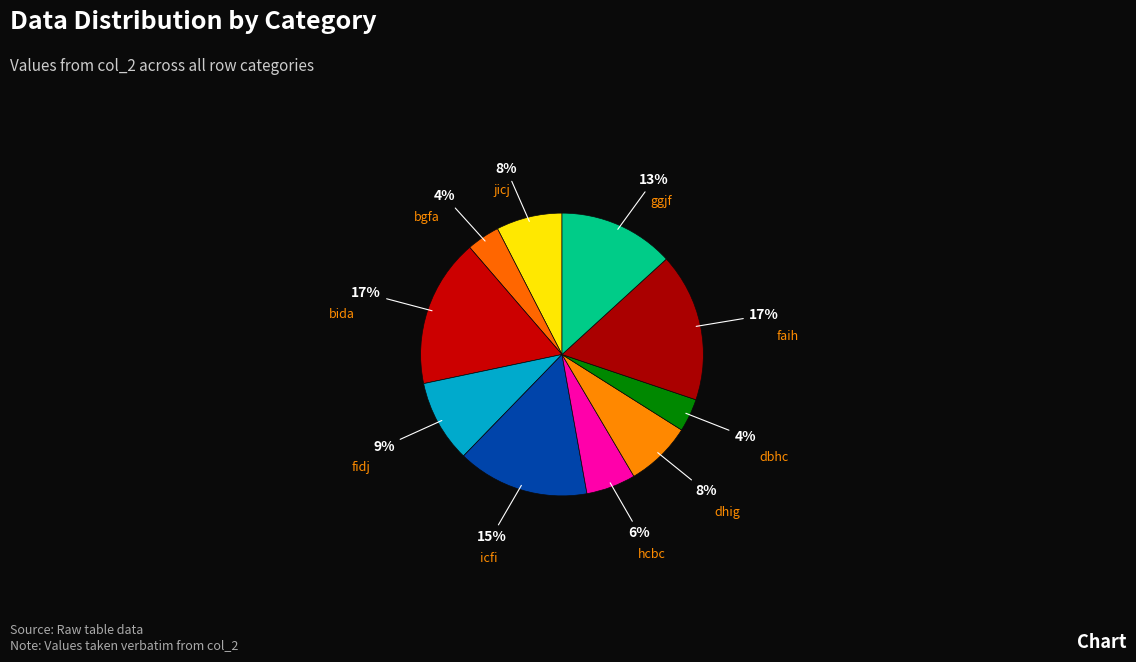

Is the sum of dhig and jicj greater than half?

No